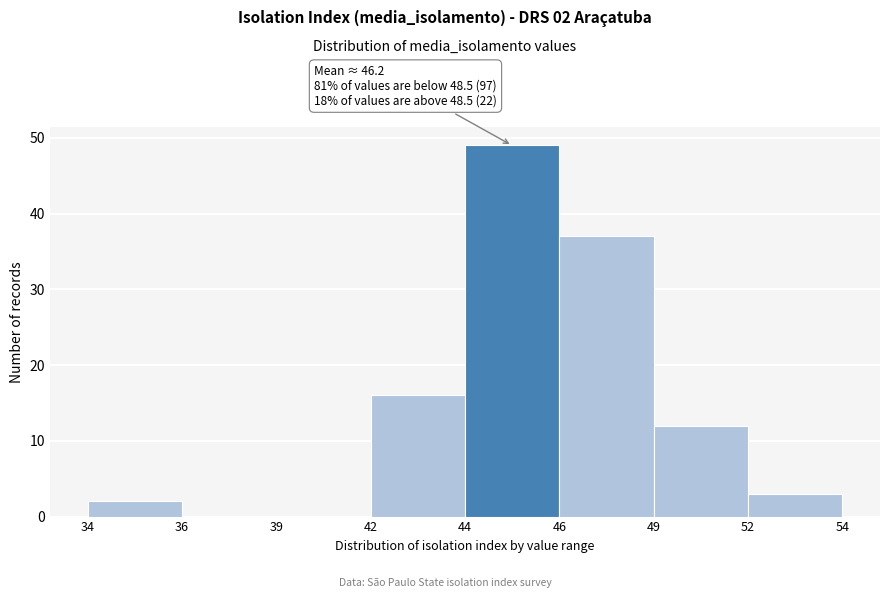

Reading right to left, transcribe all the data shown in this chart.

52=3	49=12	46=37	44=49	42=16	39=0	36=0	34=2